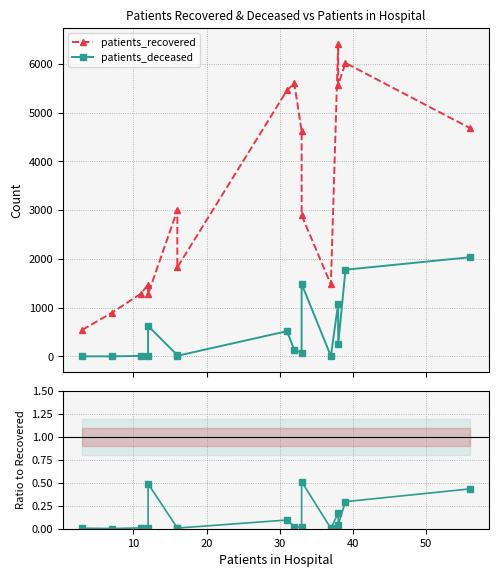

How many values in the patients_recovered series are below 3000?

8